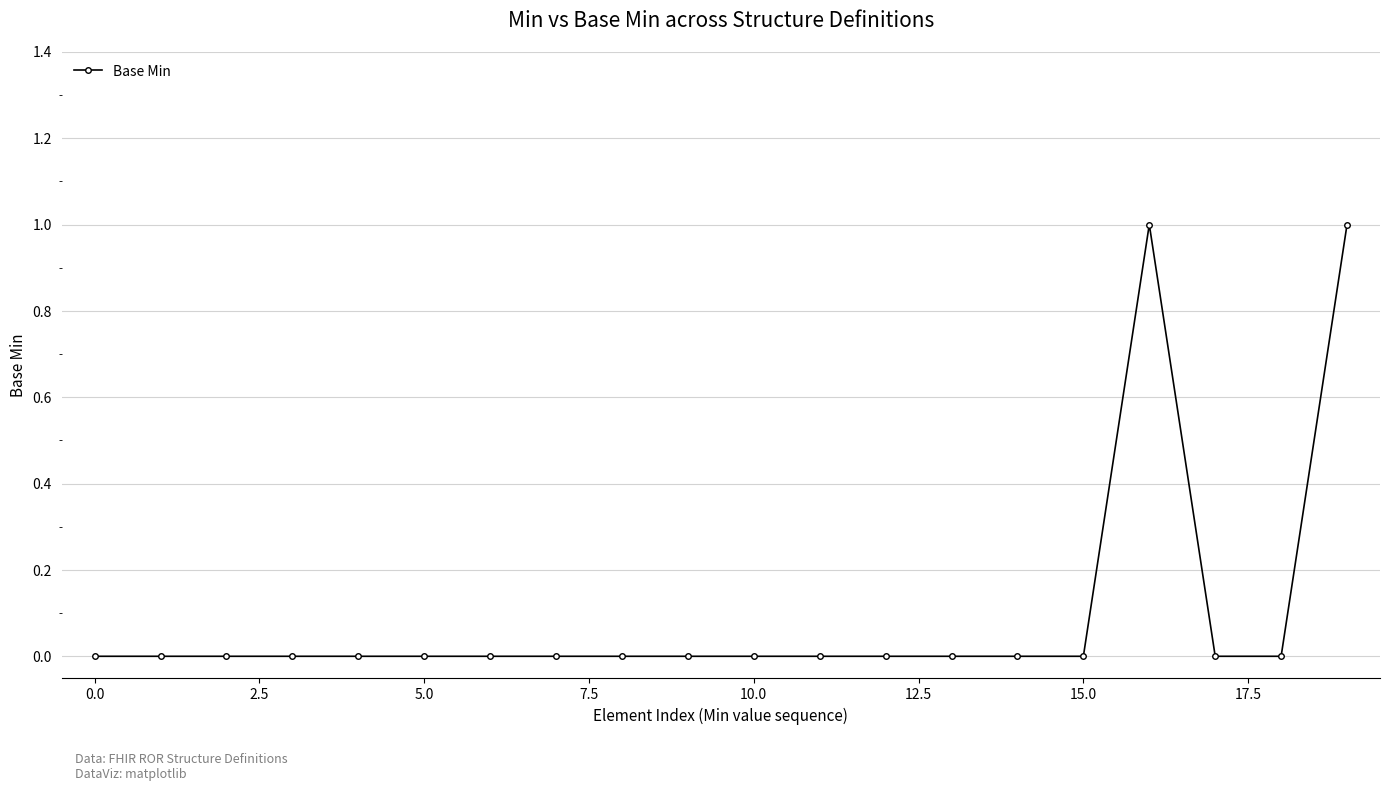

Reading left to right, list all the values displayed in this chart.

0	0	0	0	0	0	0	0	0	0	0	0	0	0	0	0	1	0	0	1